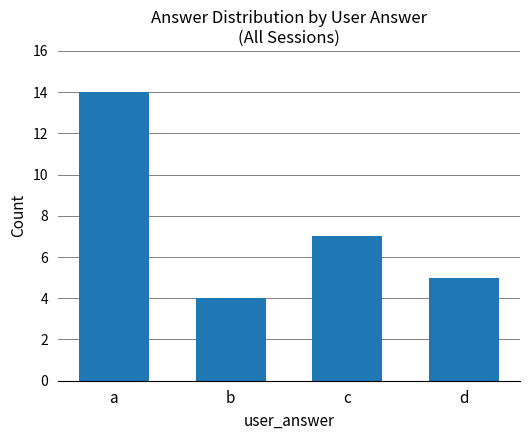

How many bars are there in total?

4